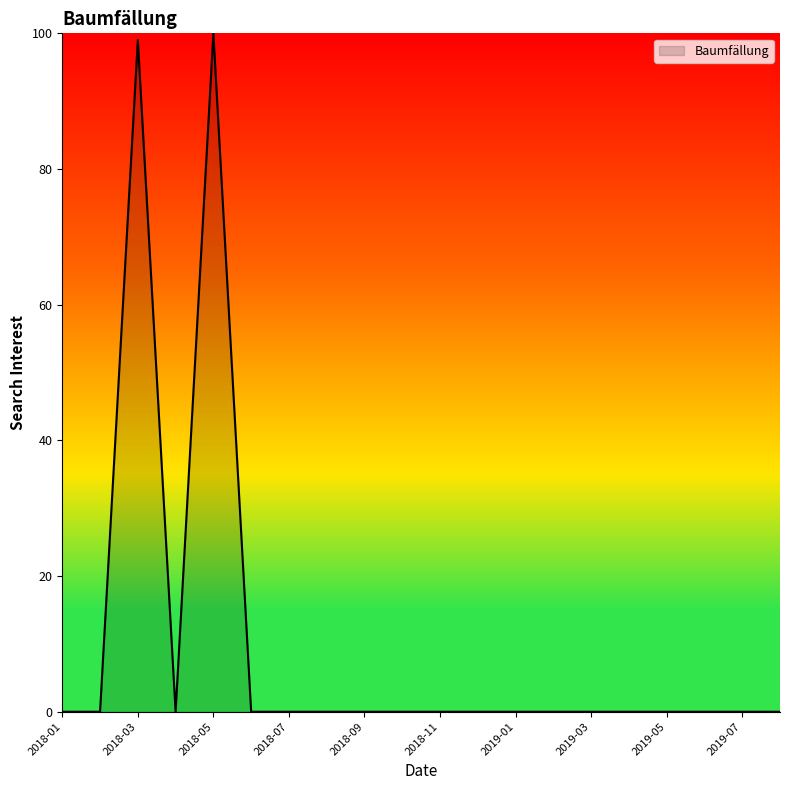

What is the sum of all values?

199